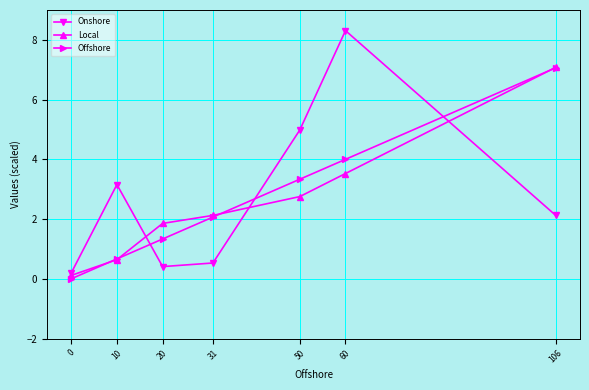

What is the lowest value of the Onshore series?

0.2